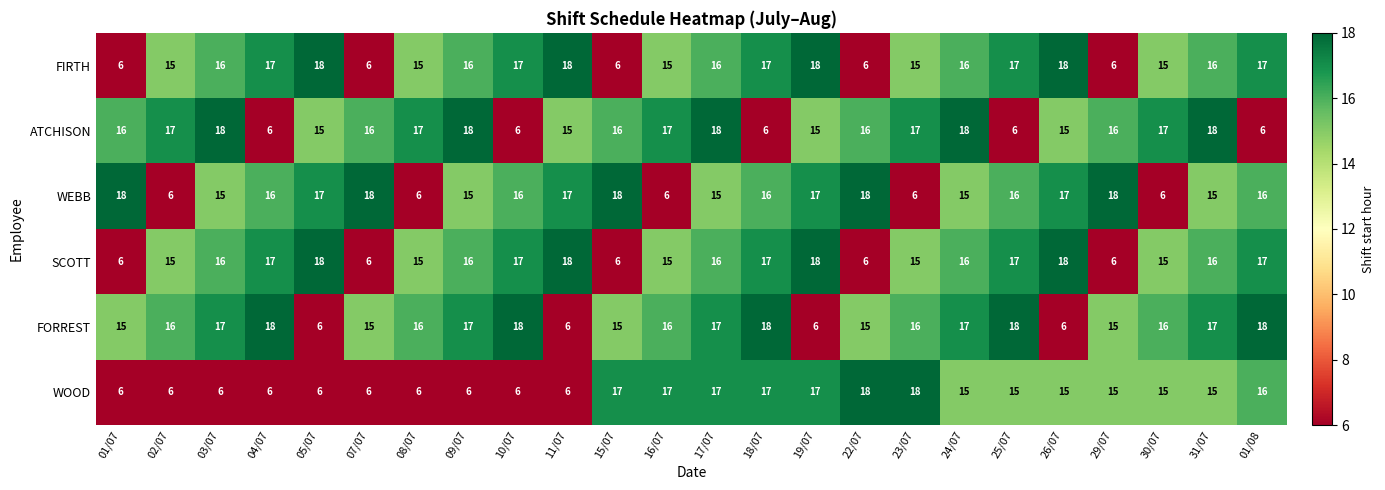

What is the total value across all series at 01/07?

67